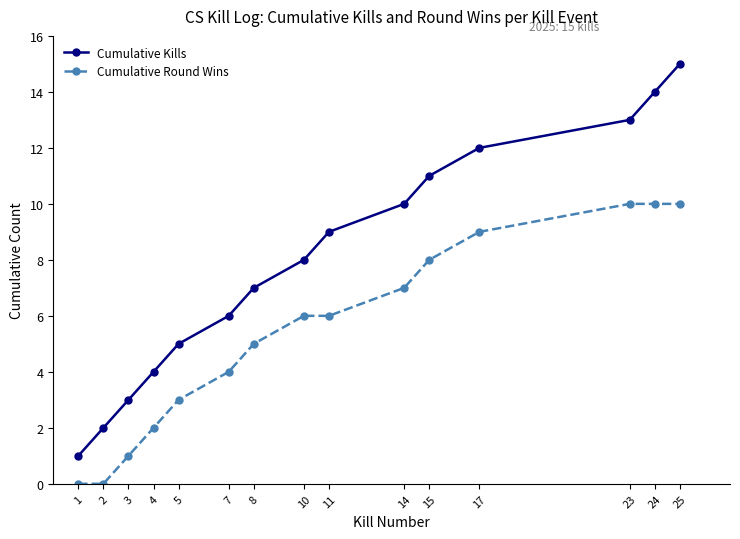

List the series in order of their overall mean, lowest first.

Cumulative Round Wins, Cumulative Kills